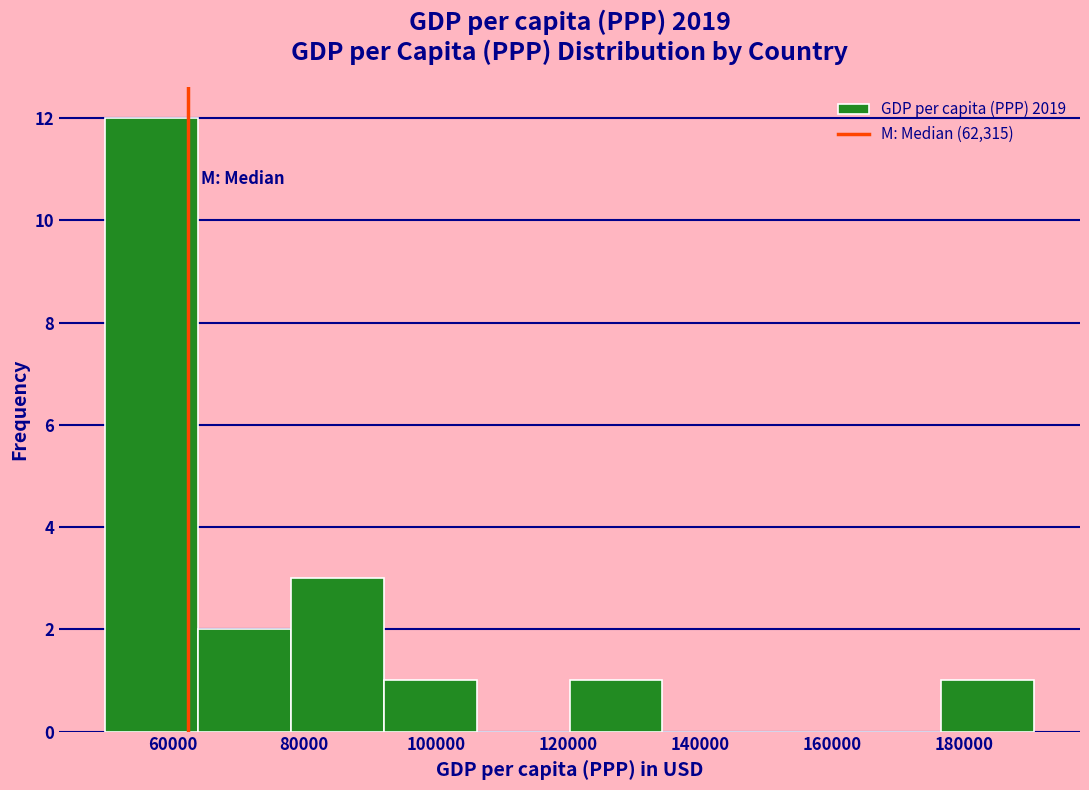

Which range on the x-axis has the tallest bar?

50000 to 64000